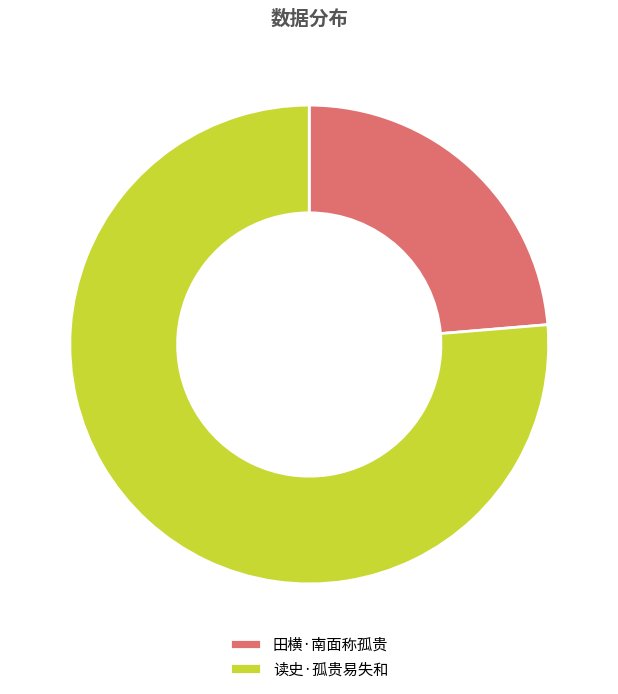

Which has a higher value, 读史·孤贵易失和 or 田横·南面称孤贵?

读史·孤贵易失和